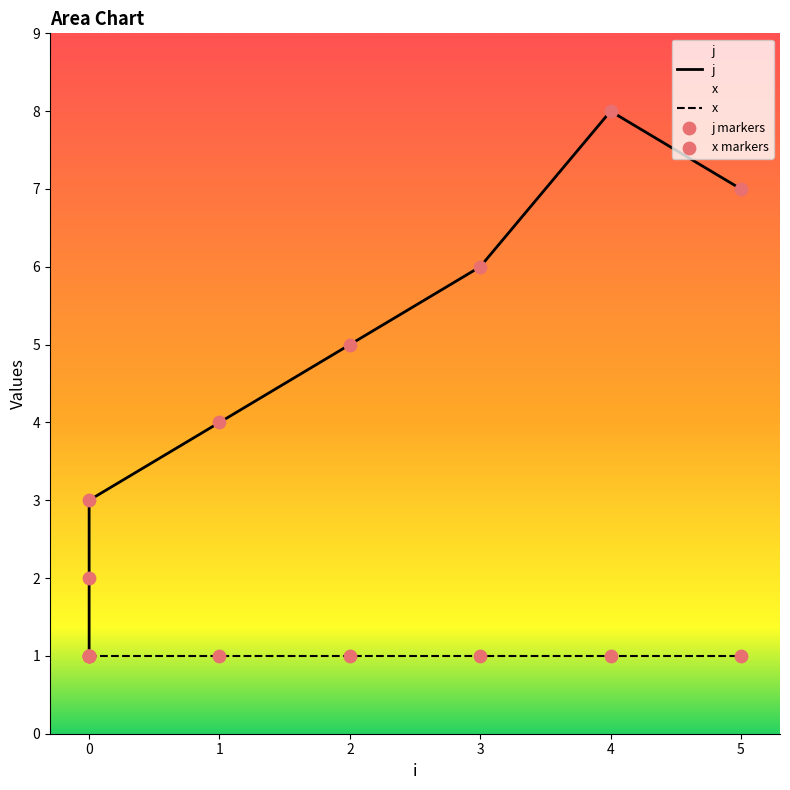

What is the change in value from 0 to 3?

+5